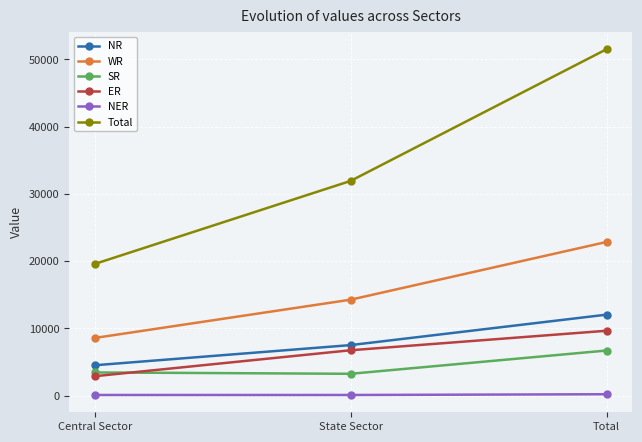

What is the label of the 3rd point from the left?

Total